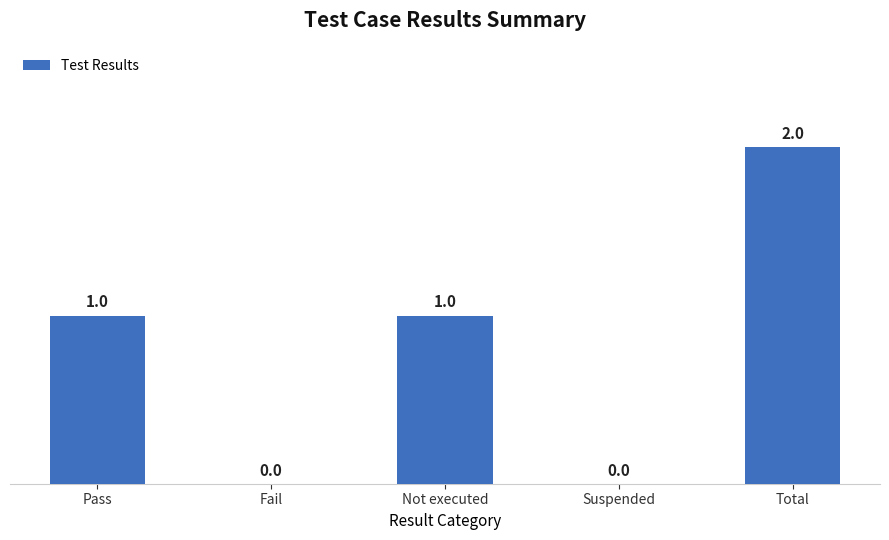

How many categories are shown in the chart?

5